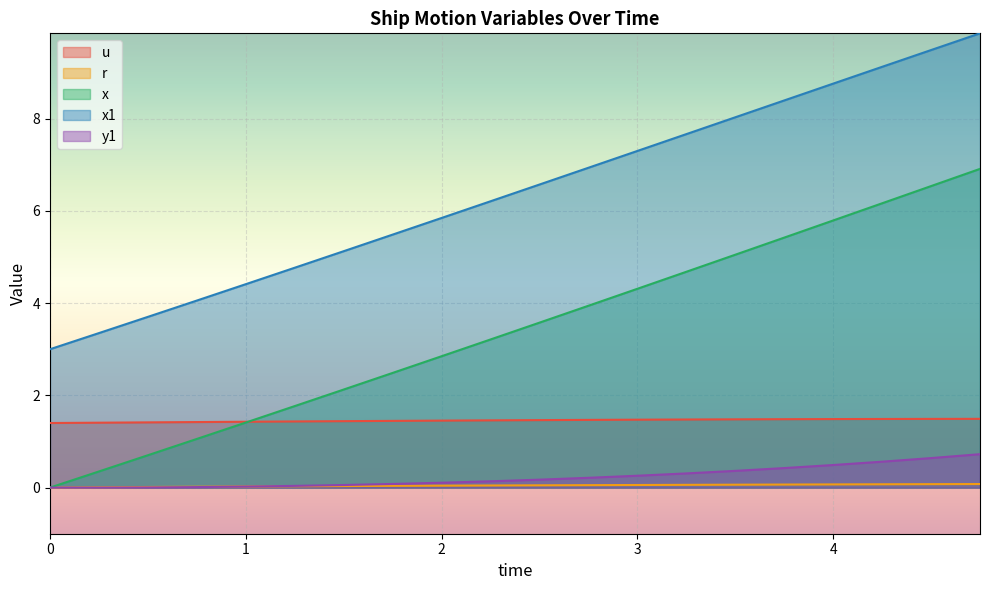

What is the maximum value shown in the chart?

9.8